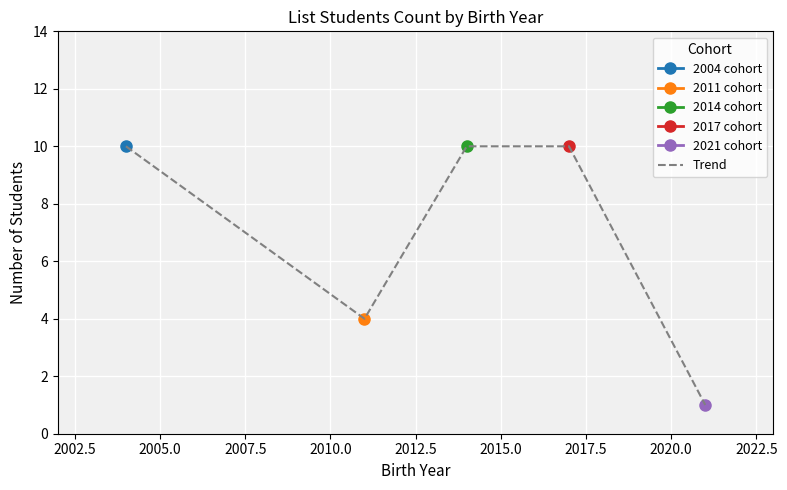

What is the highest value of the Trend series?

10